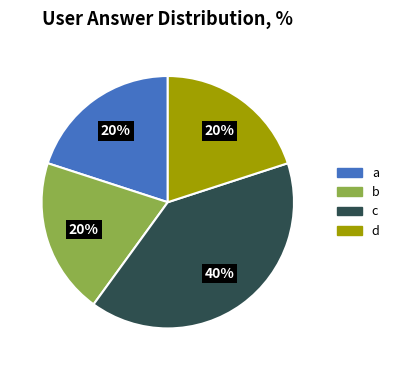

To the nearest percent, what is the combined percentage of d and a?

40%